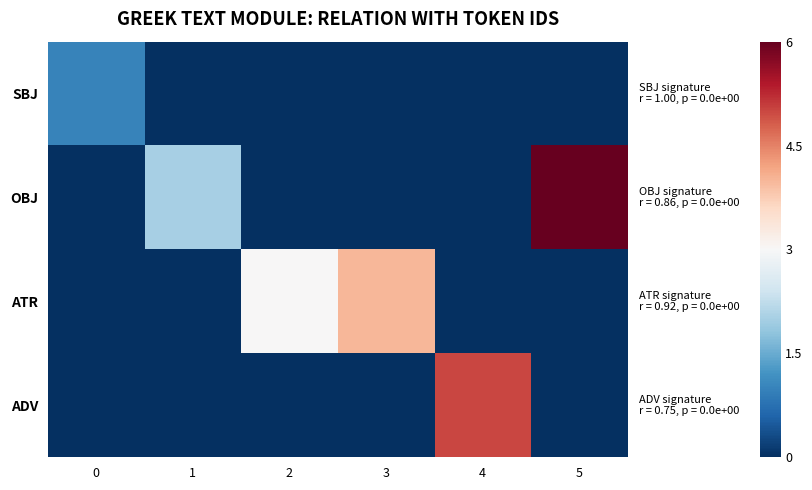

Which series has the widest spread of values?

OBJ